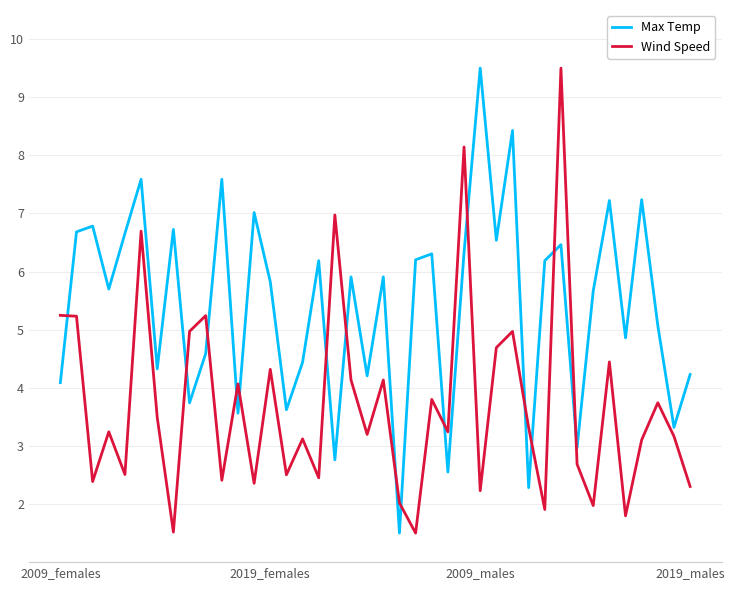

In Wind Speed, how many points are lower than both neighbors (excluding endpoints)?

14